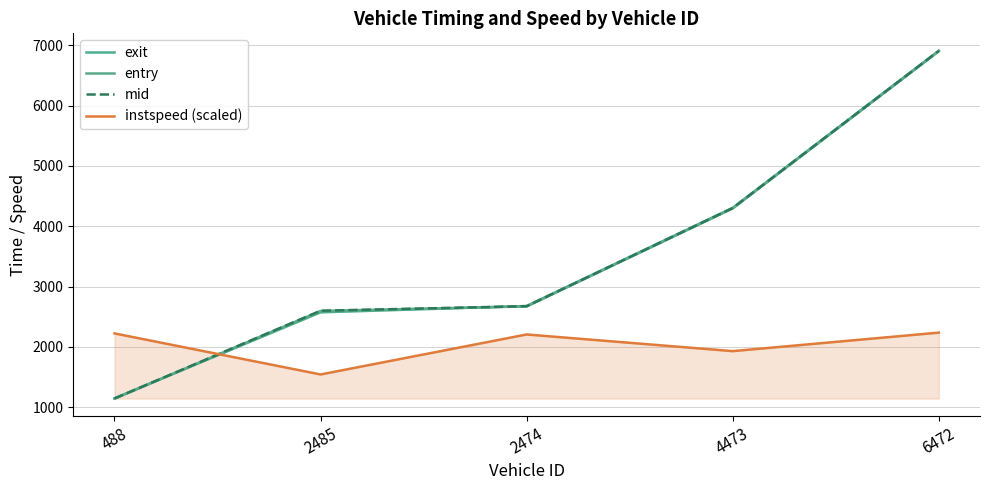

Is it true that instspeed (scaled) equals 1545.0 at 2485?

True